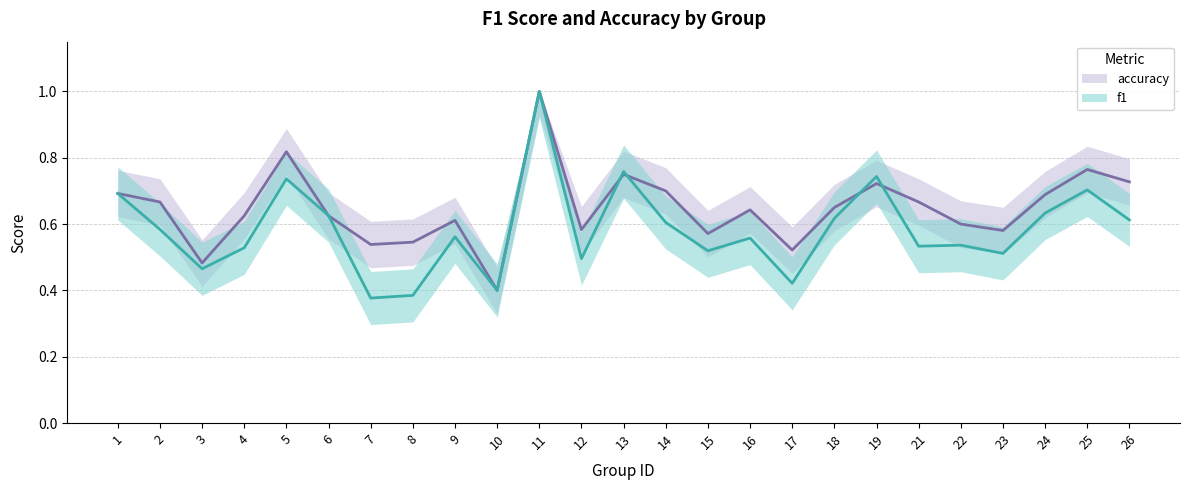

What is the highest value of the f1 series?

1.0